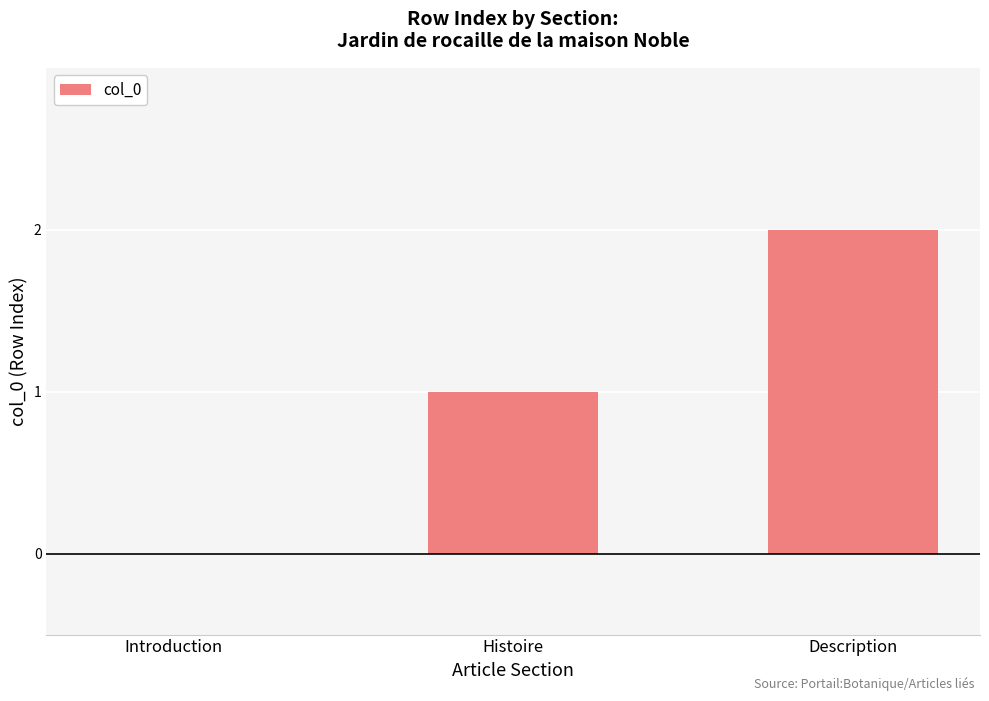

At which category does the chart reach its peak across all series?

Description